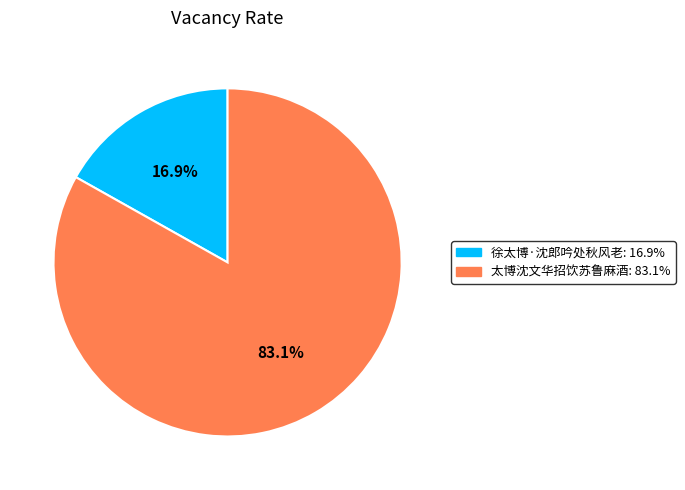

To the nearest percent, what is the combined percentage of 太博沈文华招饮苏鲁麻酒 and 徐太博·沈郎吟处秋风老?

100%